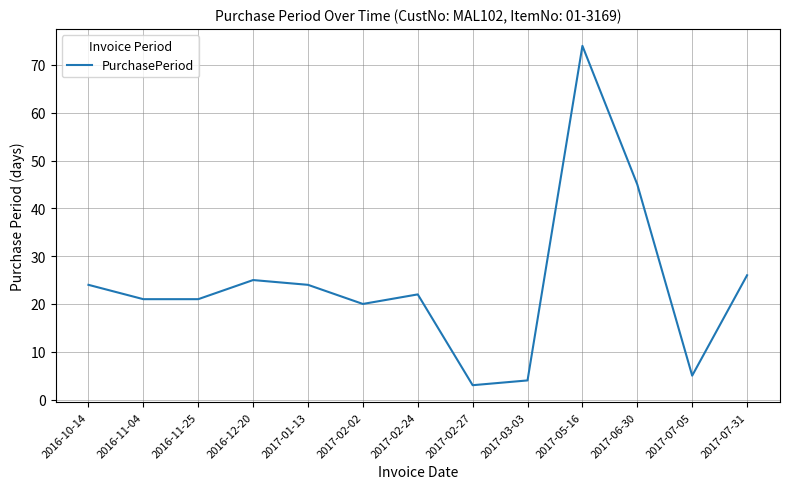

What position from the left is 2016-12-20?

4